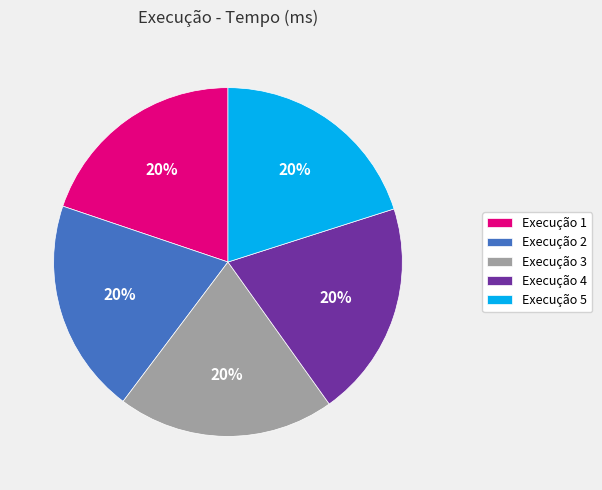

To the nearest percent, what is the combined percentage of Execução 2 and Execução 3?

40%